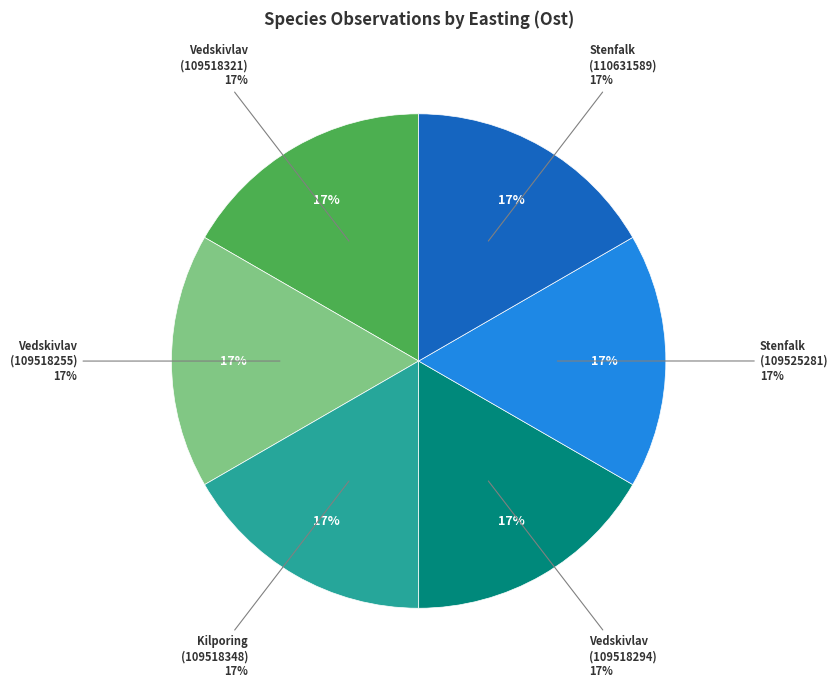

Rank the categories by value from highest to lowest.

Vedskivlav (109518321), Kilporing (109518348), Vedskivlav (109518255), Vedskivlav (109518294), Stenfalk (109525281), Stenfalk (110631589)